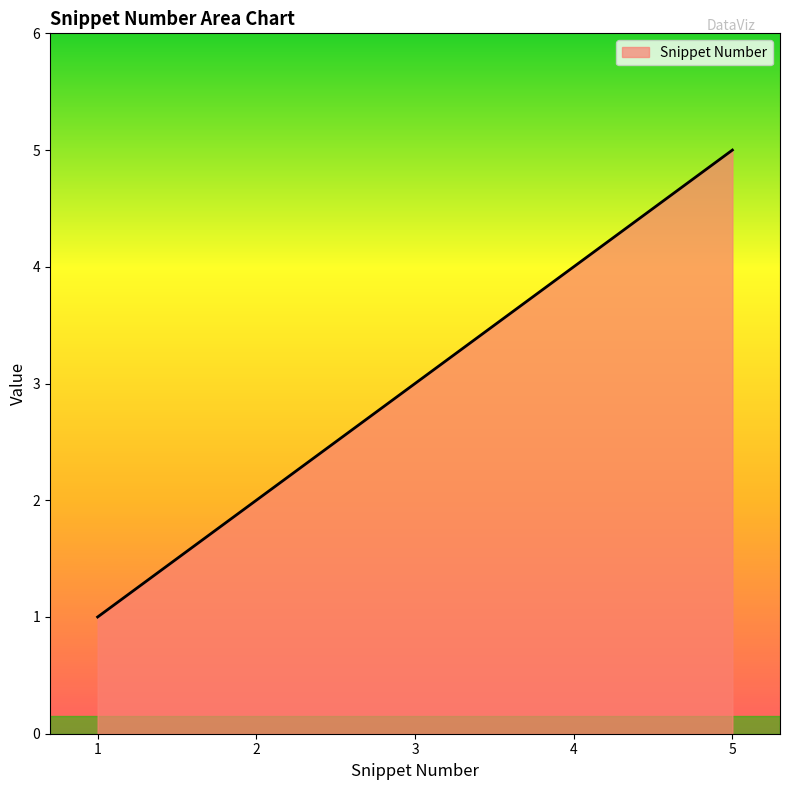

Approximately how many times larger is the value at 3 compared to 1?

3.0